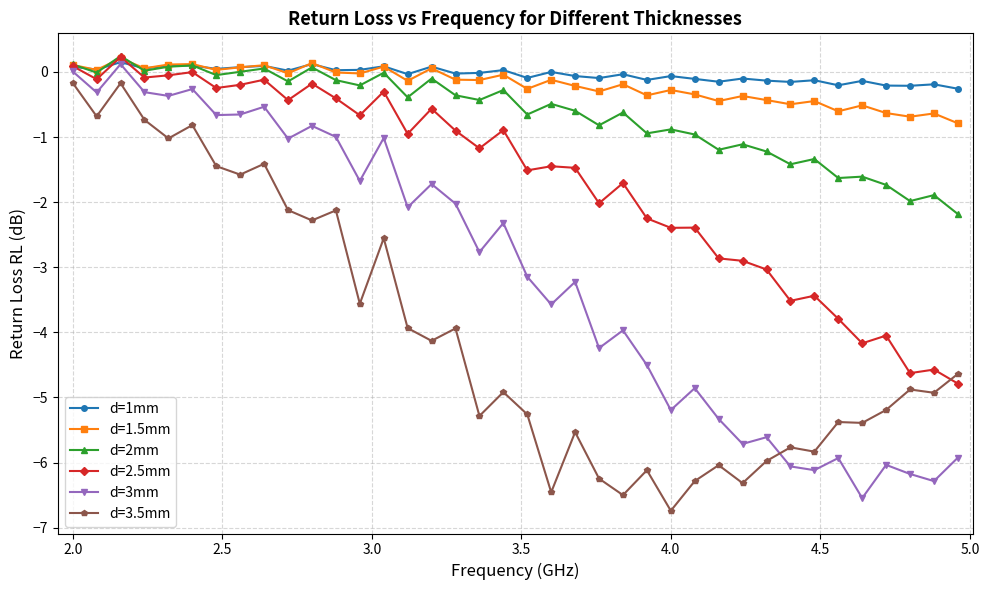

True or false: d=1.5mm and d=3.5mm cross at least once.

False